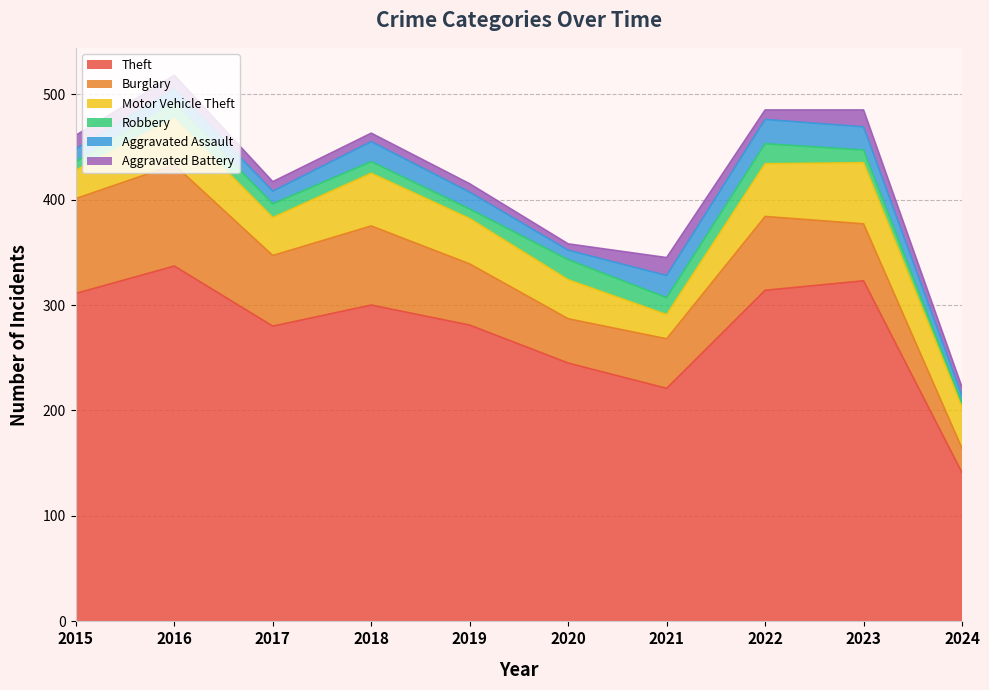

True or false: Motor Vehicle Theft and Aggravated Battery intersect in this chart.

False